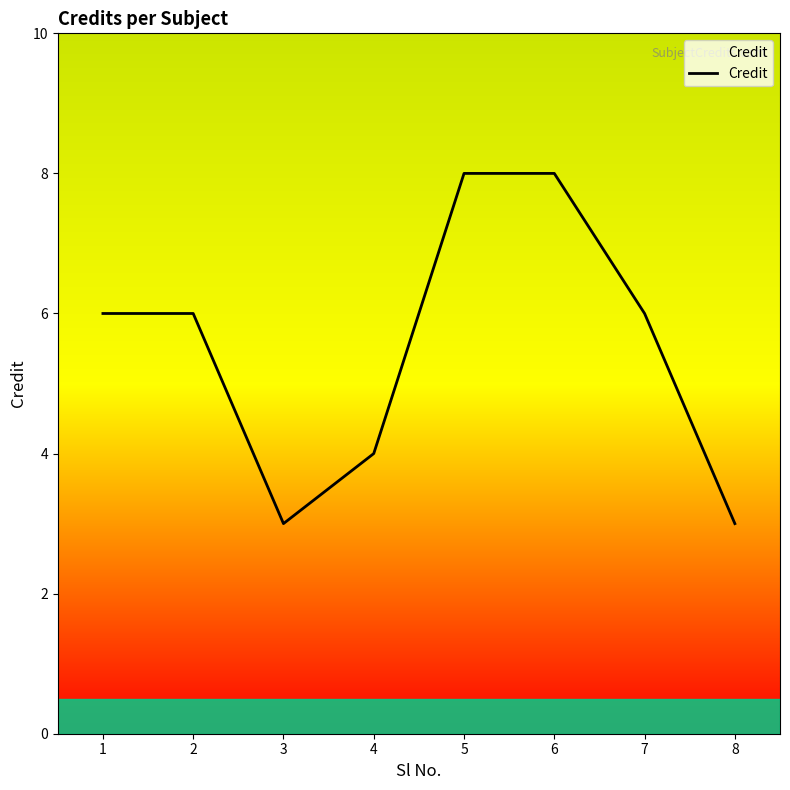

How many lines are shown in the chart?

1